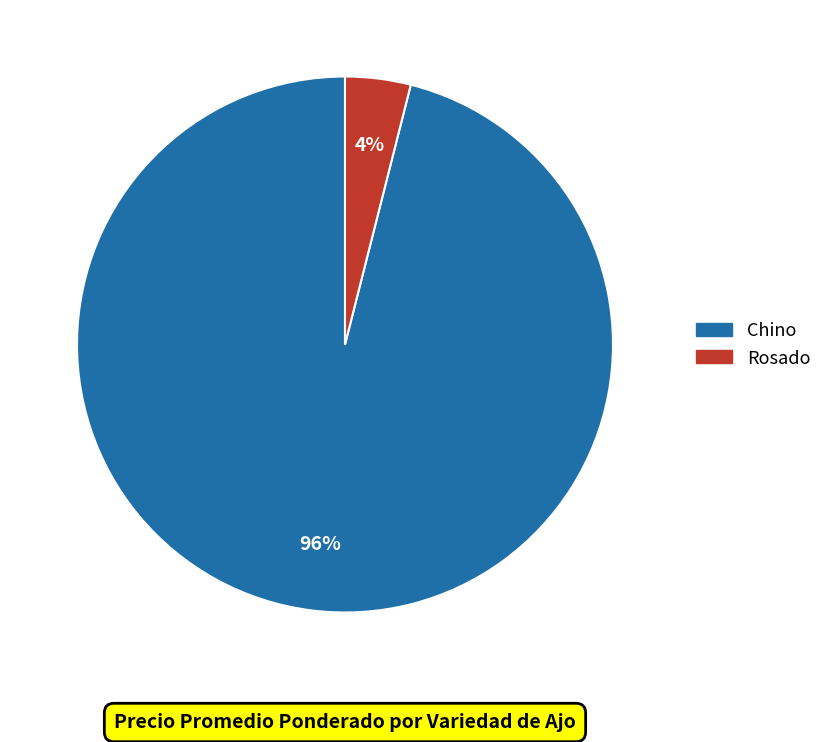

To the nearest percent, what percentage of the pie is Chino?

96%